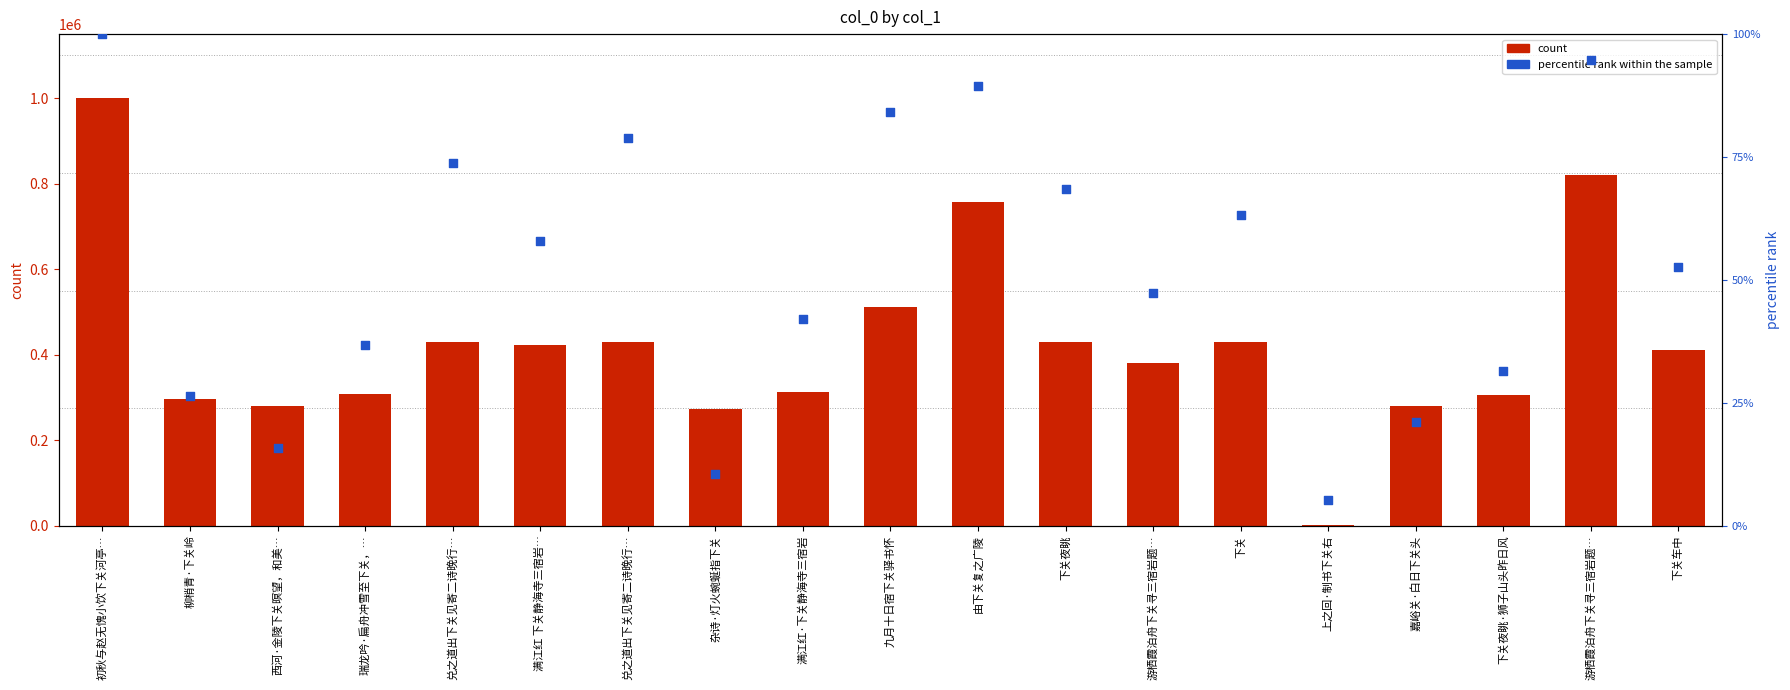

What are all the series names shown in the legend?

count, percentile rank within the sample